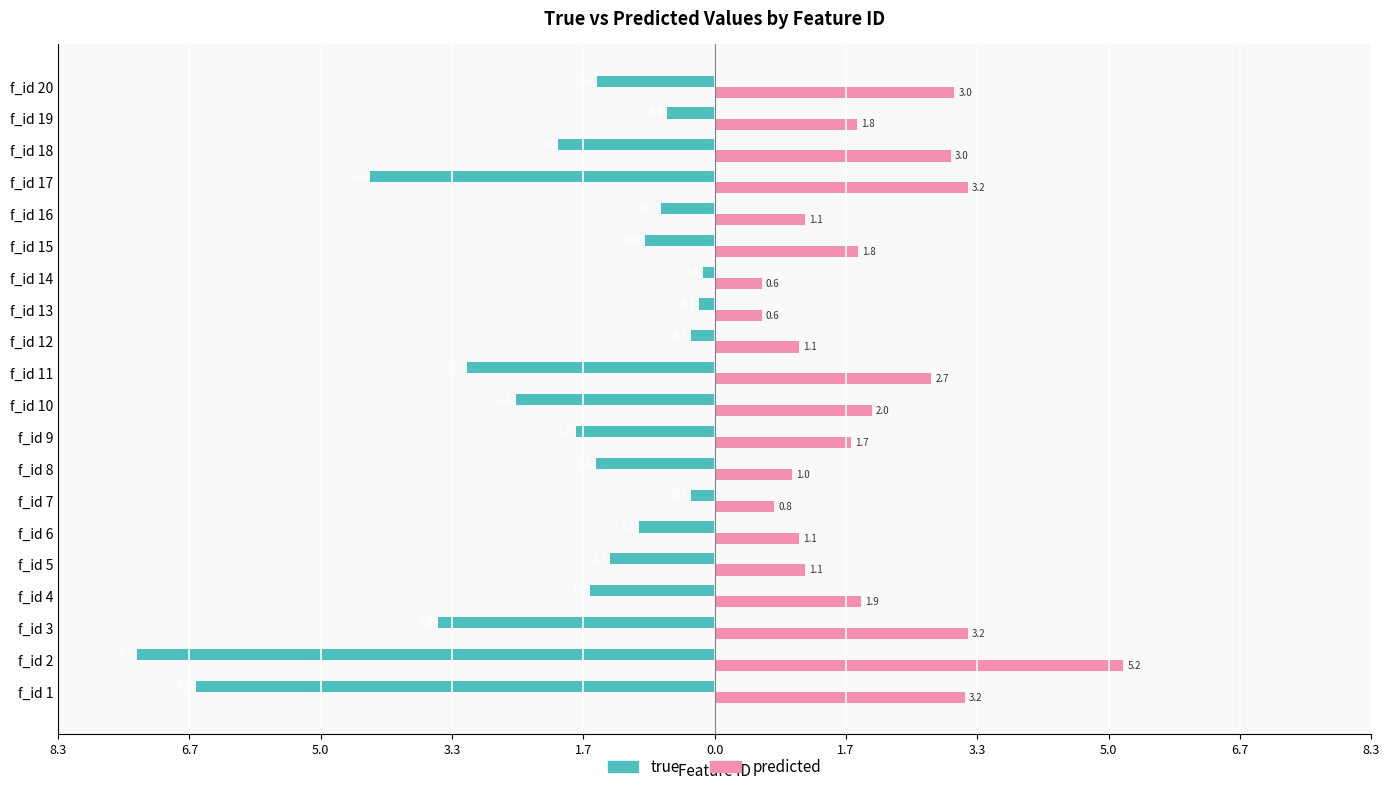

Reading left to right, what are all the values shown in this chart?

true: -6.6	-7.3	-3.5	-1.6	-1.3	-1.0	-0.3	-1.5	-1.8	-2.5	-3.1	-0.3	-0.2	-0.1	-0.9	-0.7	-4.4	-2.0	-0.6	-1.5
predicted: 3.2	5.2	3.2	1.9	1.1	1.1	0.8	1.0	1.7	2.0	2.7	1.1	0.6	0.6	1.8	1.1	3.2	3.0	1.8	3.0